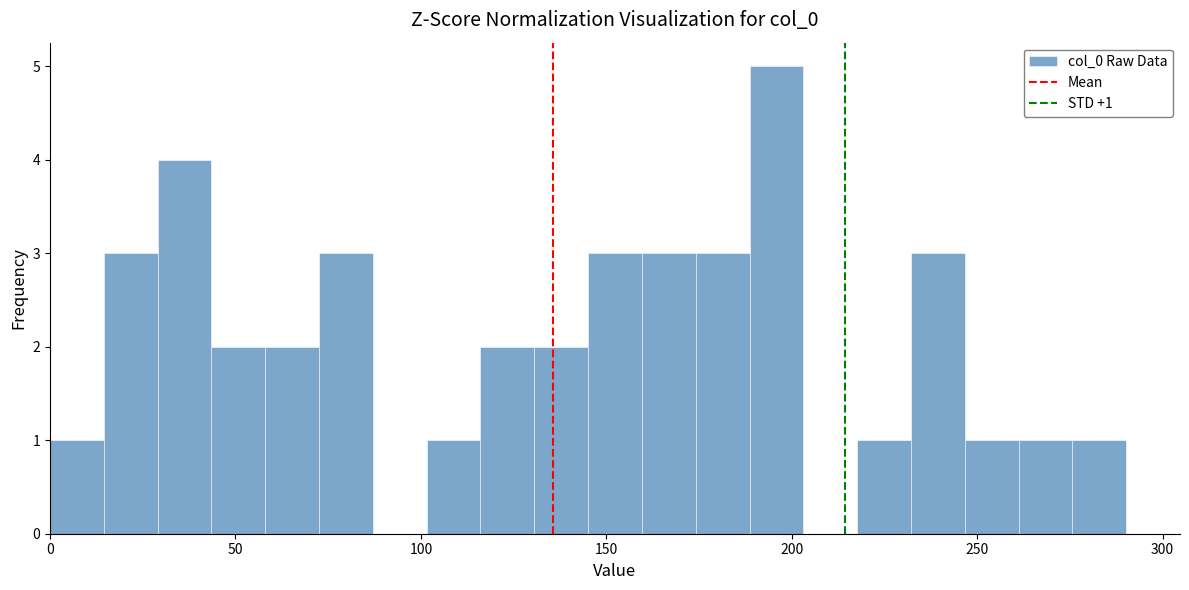

Read against the x-axis, roughly where is the centre of the tallest bar?

195